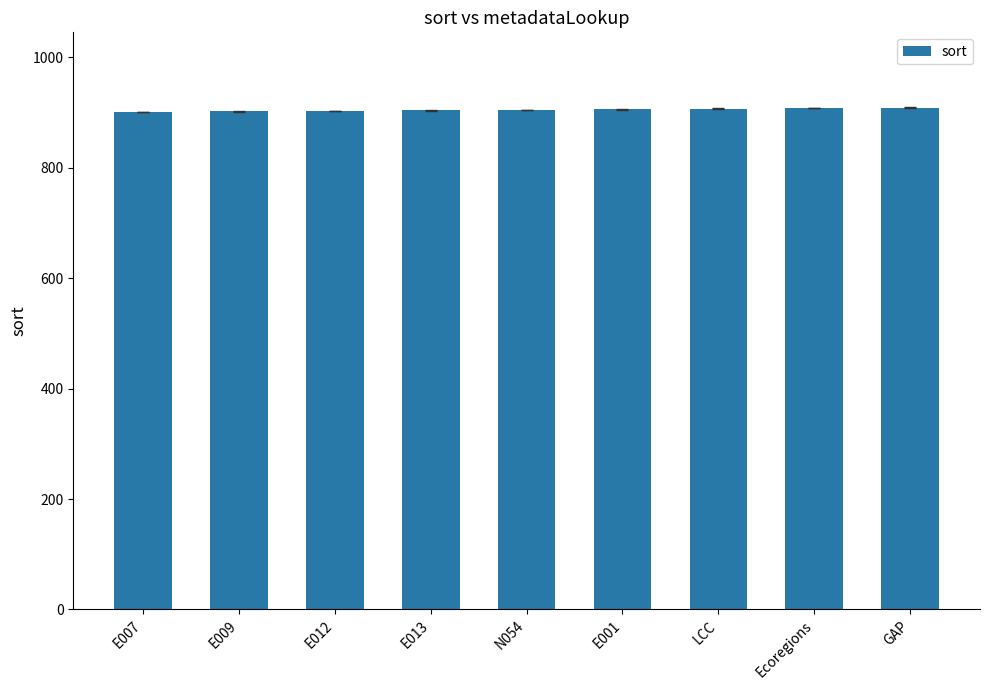

What is the difference between the values at E012 and E001?

3